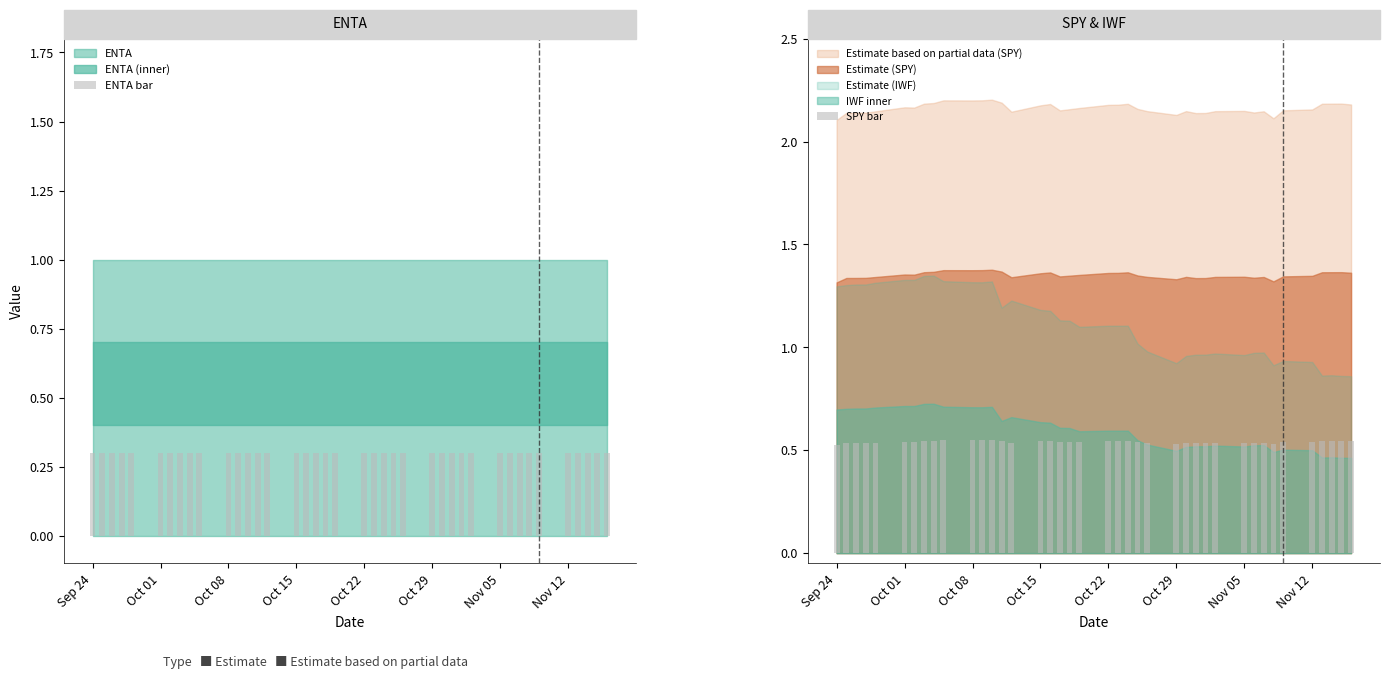

What is the minimum value for SPY bar?

0.5